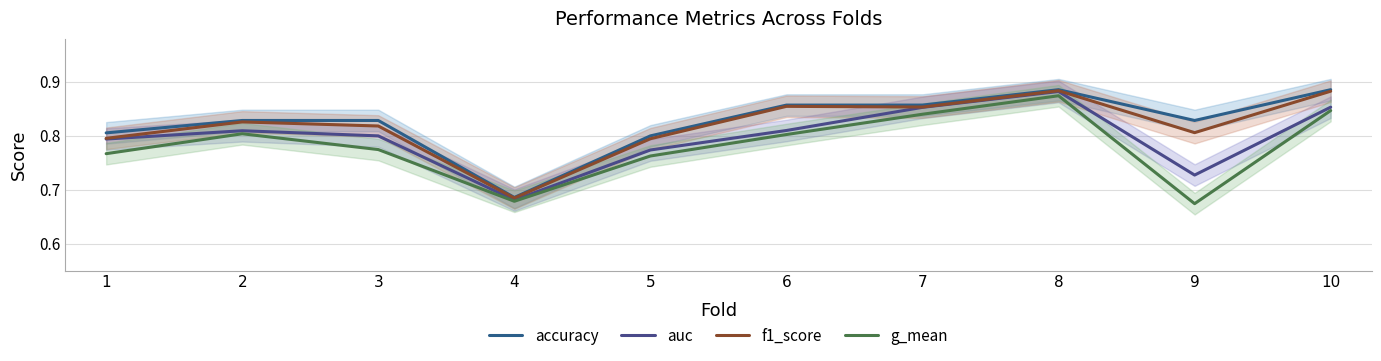

How many auc values are between 0 and 1?

10